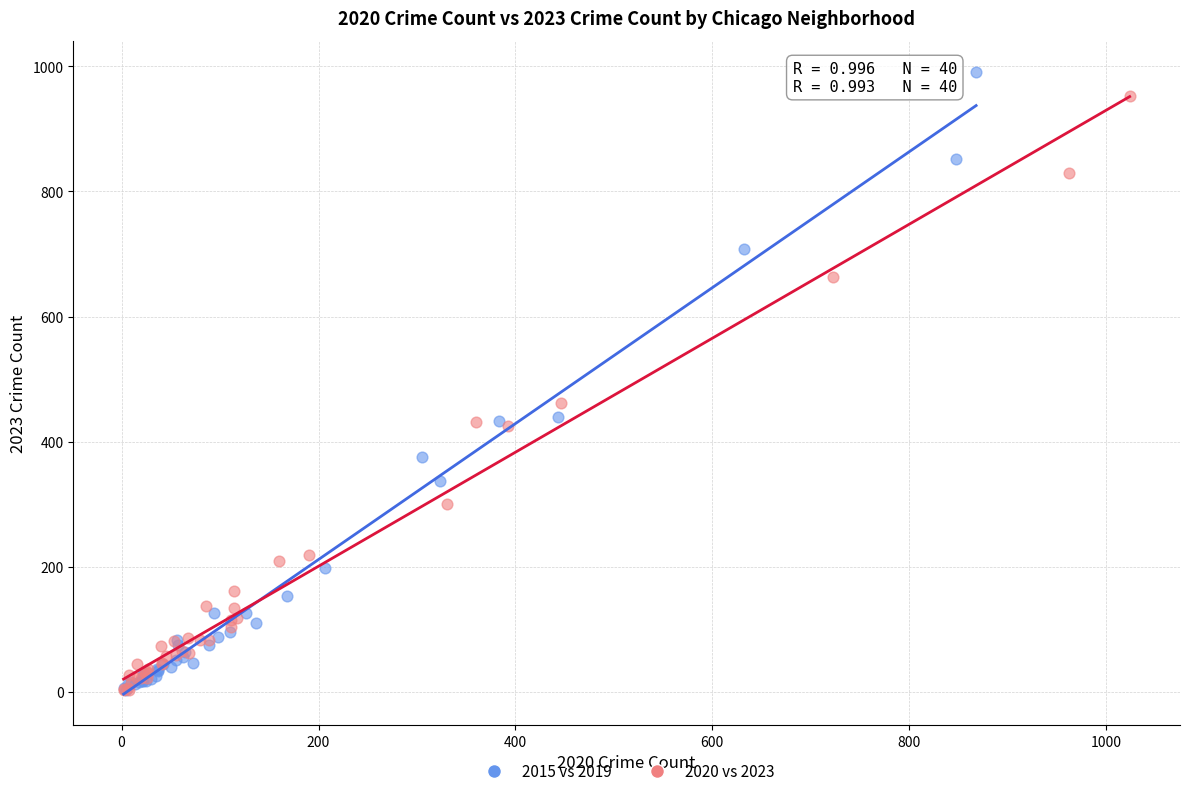

Which series has the largest Y range (max minus min)?

2015 vs 2019